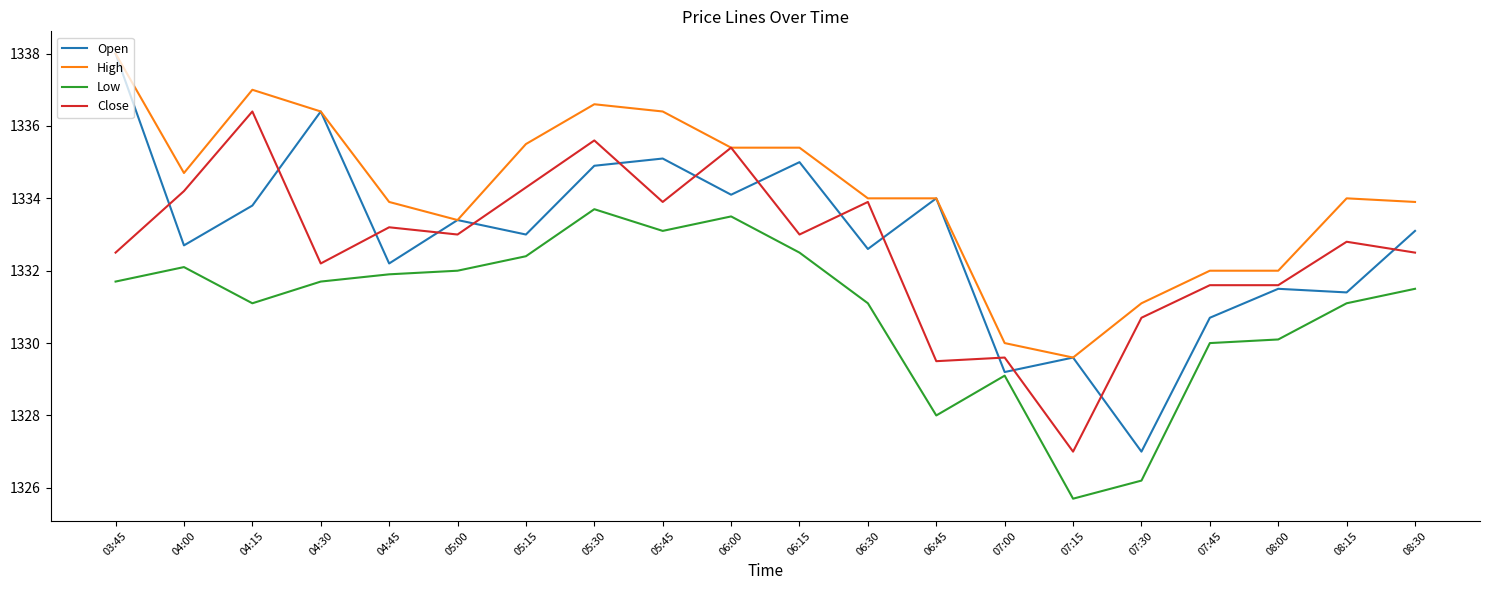

What position from the left is 05:00?

6